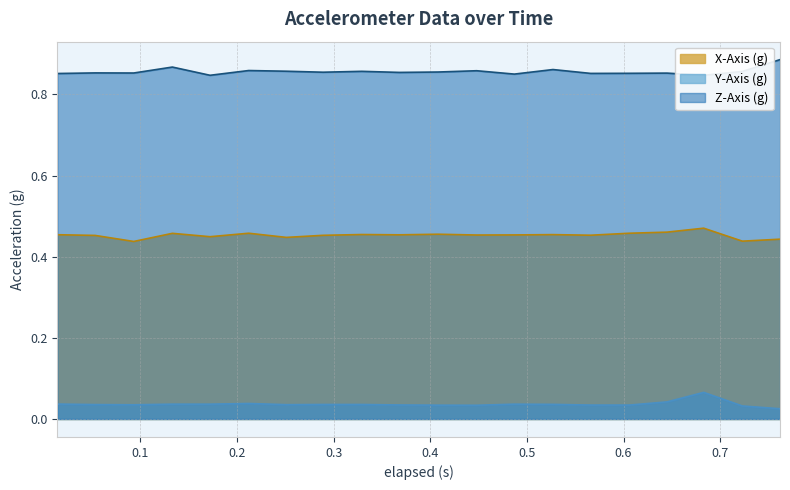

True or false: Y-Axis (g) and X-Axis (g) cross at least once.

False